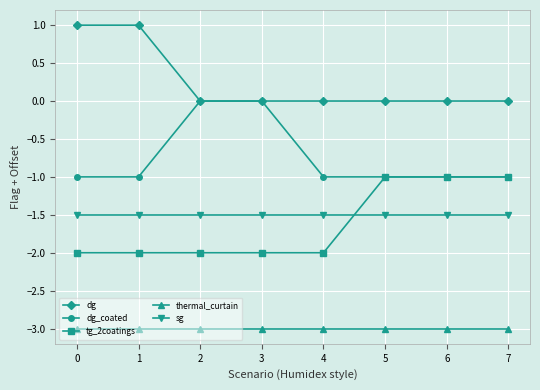

Which series has the largest total across all categories?

dg